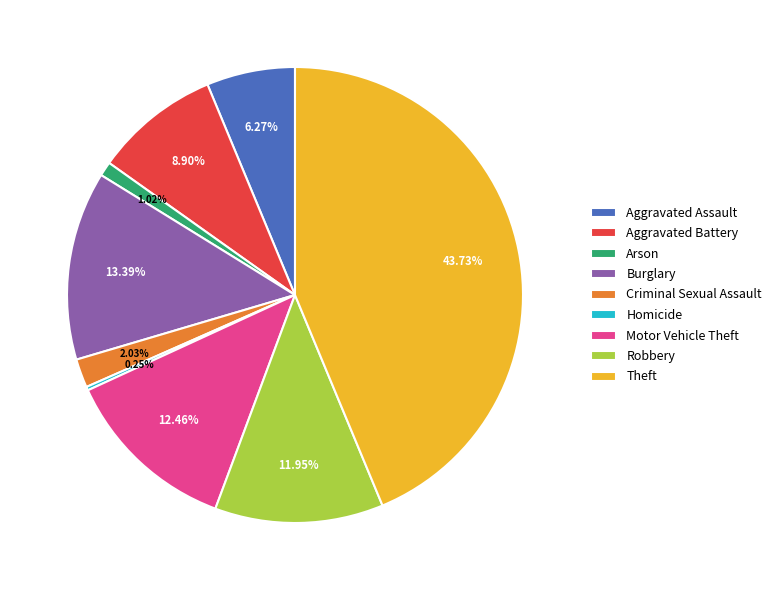

Which has a higher value, Criminal Sexual Assault or Arson?

Criminal Sexual Assault